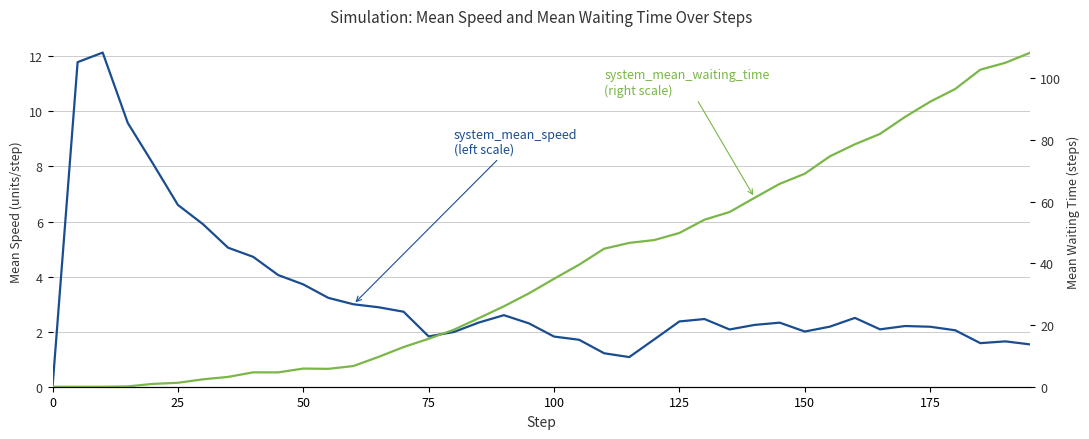

Rank the series by their maximum value, from lowest to highest.

system_mean_speed (left scale), system_mean_waiting_time (right scale)